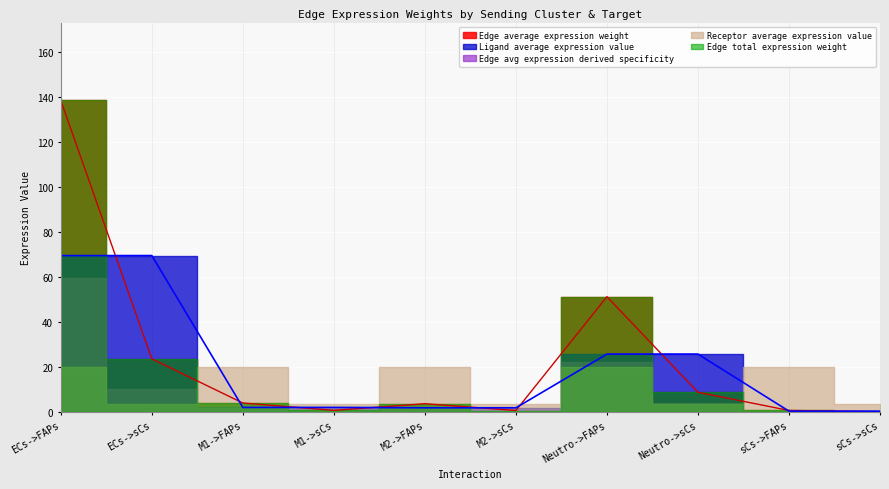

At how many categories does at least one series exceed 46?

3